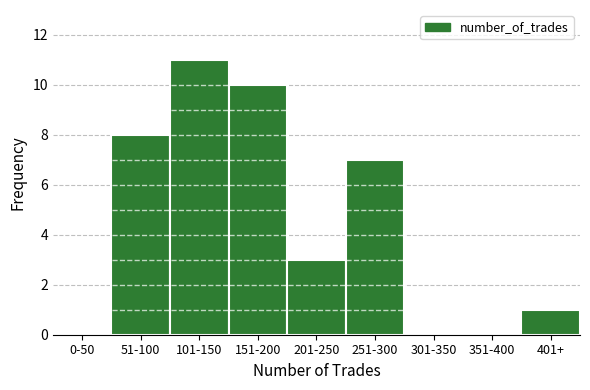

Reading right to left, extract all data points from this chart.

401+=1	351-400=0	301-350=0	251-300=7	201-250=3	151-200=10	101-150=11	51-100=8	0-50=0